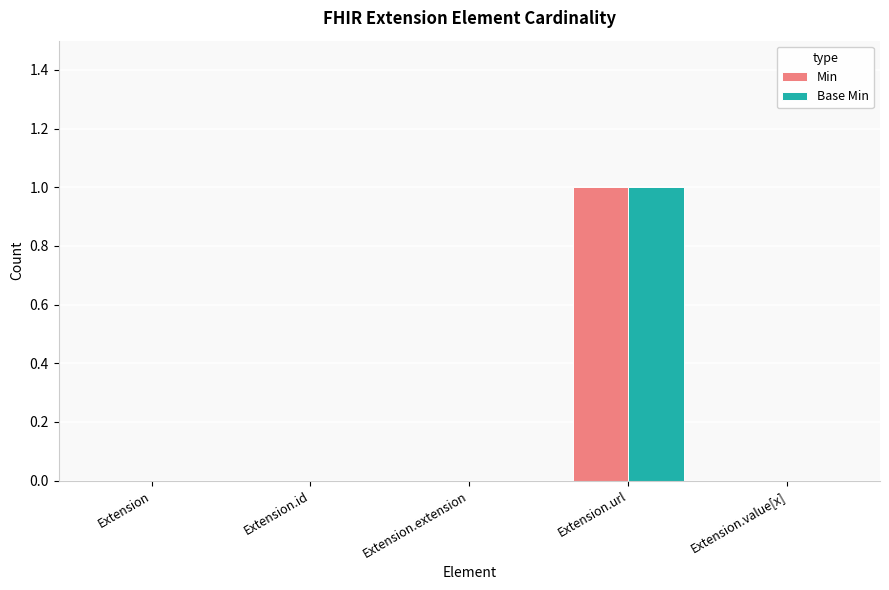

Which category has the highest value across all series?

Extension.url